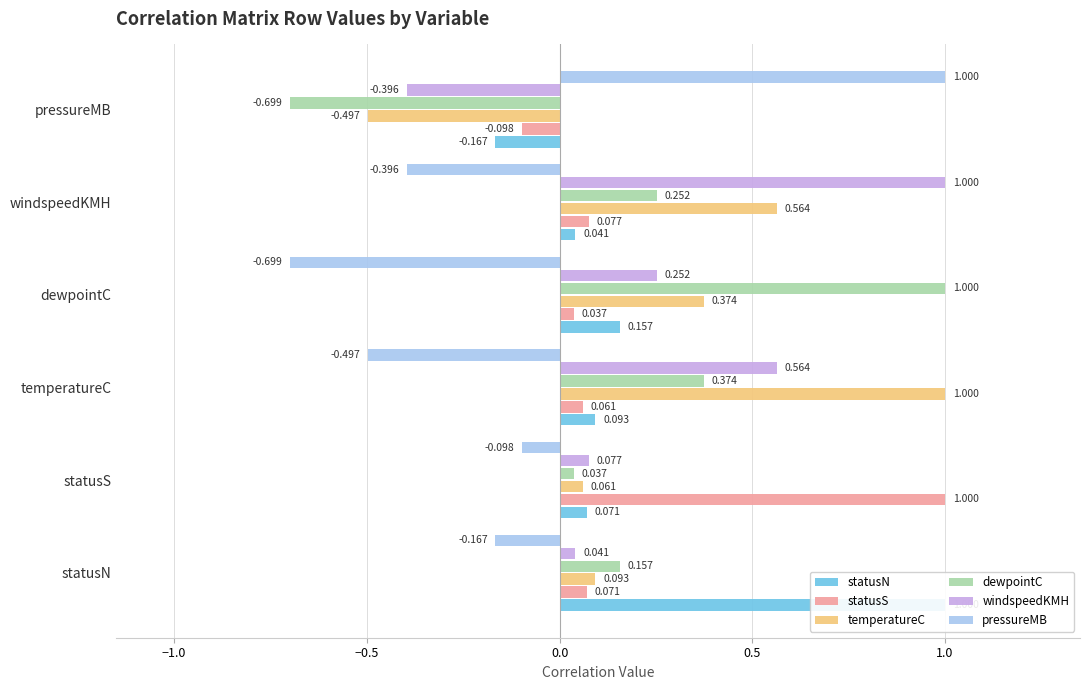

What is the average value of the dewpointC series?

0.2